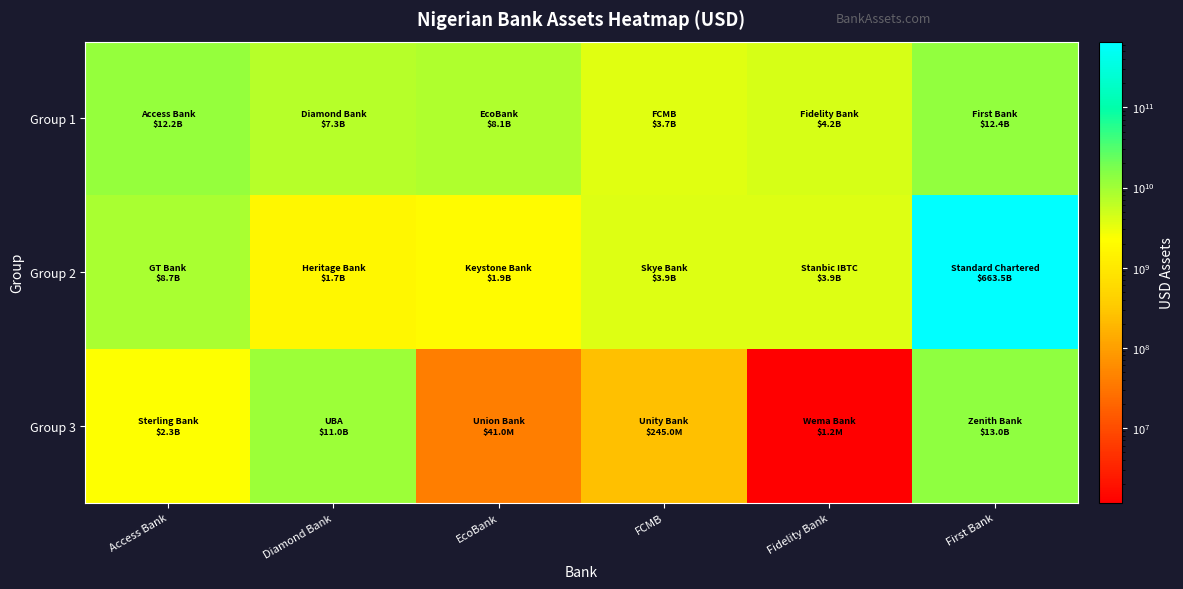

Reading right to left, what are all the values shown in this chart?

Group 1: First Bank=12420329012.2	Fidelity Bank=4200000000.0	FCMB=3700000000.0	EcoBank=8100000000.0	Diamond Bank=7300000000.0	Access Bank=12200000000.0
Group 2: First Bank=663501000000.0	Fidelity Bank=3906465440.0	FCMB=3900000000.0	EcoBank=1916000000.0	Diamond Bank=1700000000.0	Access Bank=8693261120.0
Group 3: First Bank=13039410249.4	Fidelity Bank=1158184.5	FCMB=245000000.0	EcoBank=41000000.0	Diamond Bank=11006397601.4	Access Bank=2294360688.0